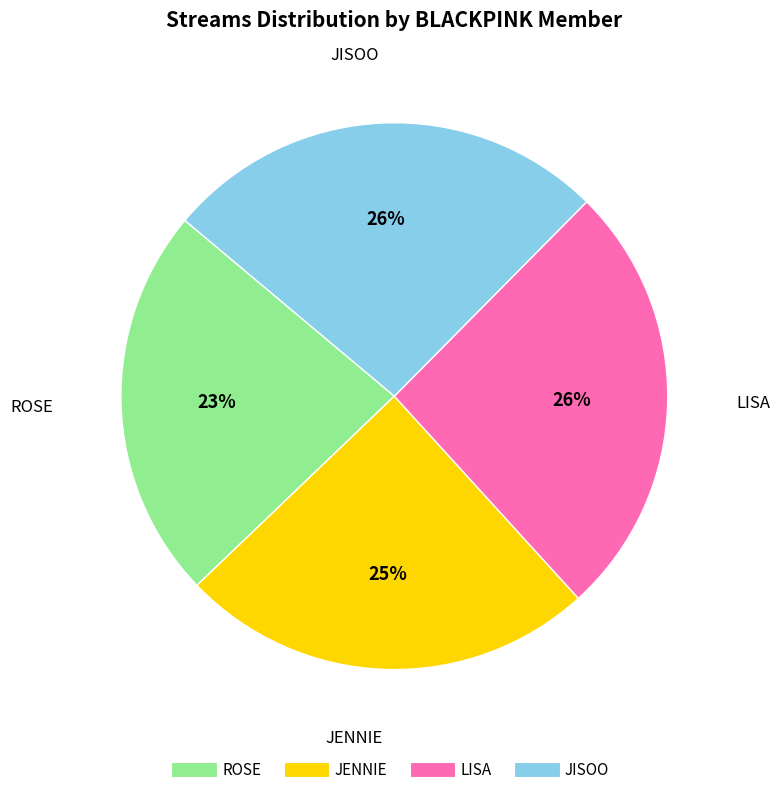

Is the sum of LISA and JISOO greater than half?

Yes